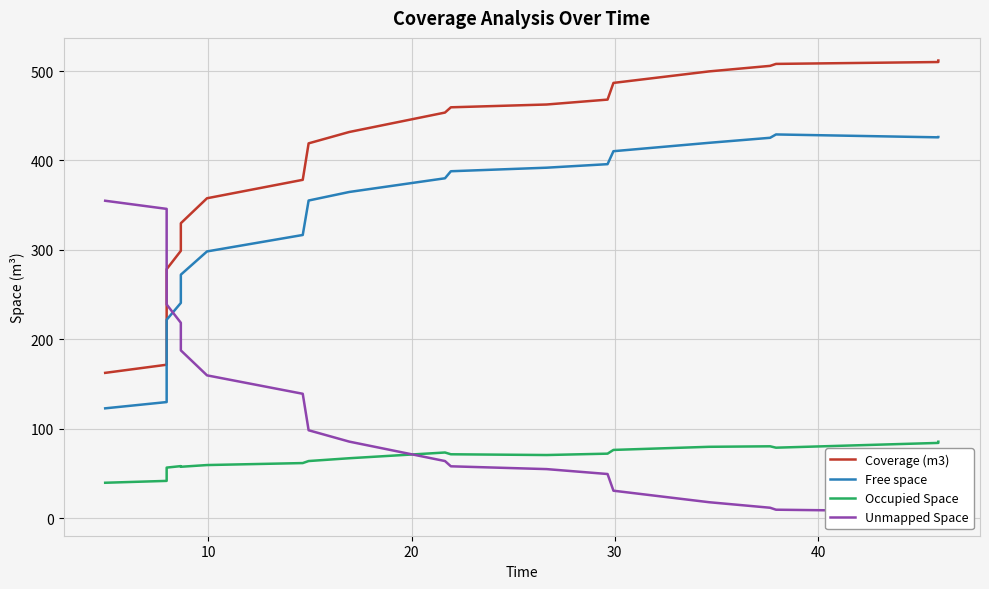

Which series has the largest total across all categories?

Coverage (m3)